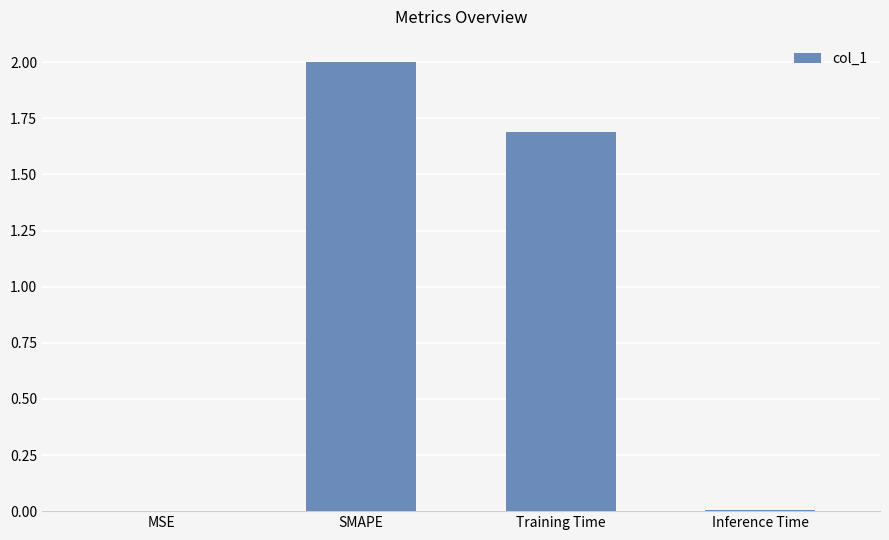

Where is the data nearest to the value 1?

Training Time